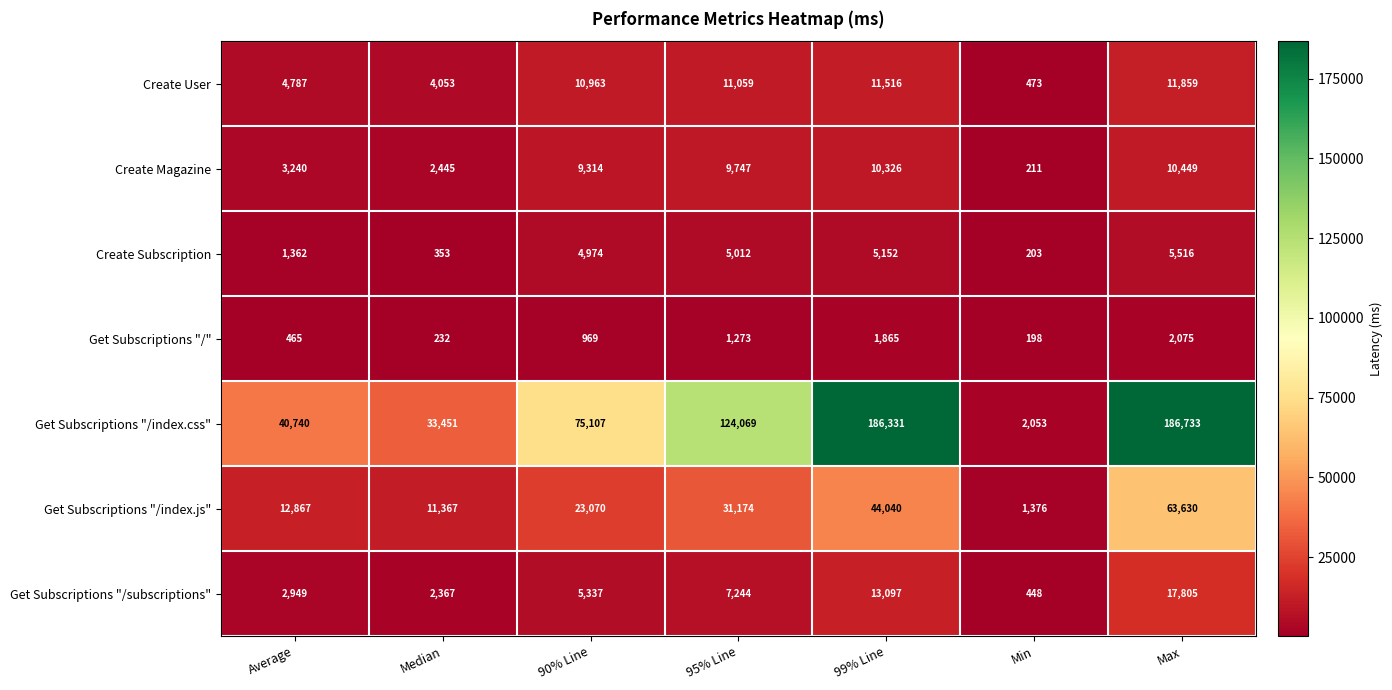

At how many categories does at least one series exceed 123624?

3